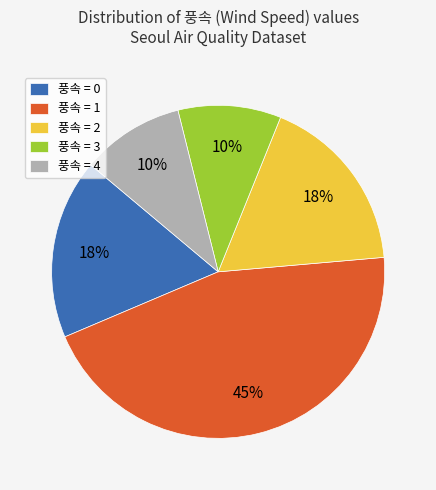

What is the ratio of the value at 풍속 = 2 to the value at 풍속 = 1?

0.4